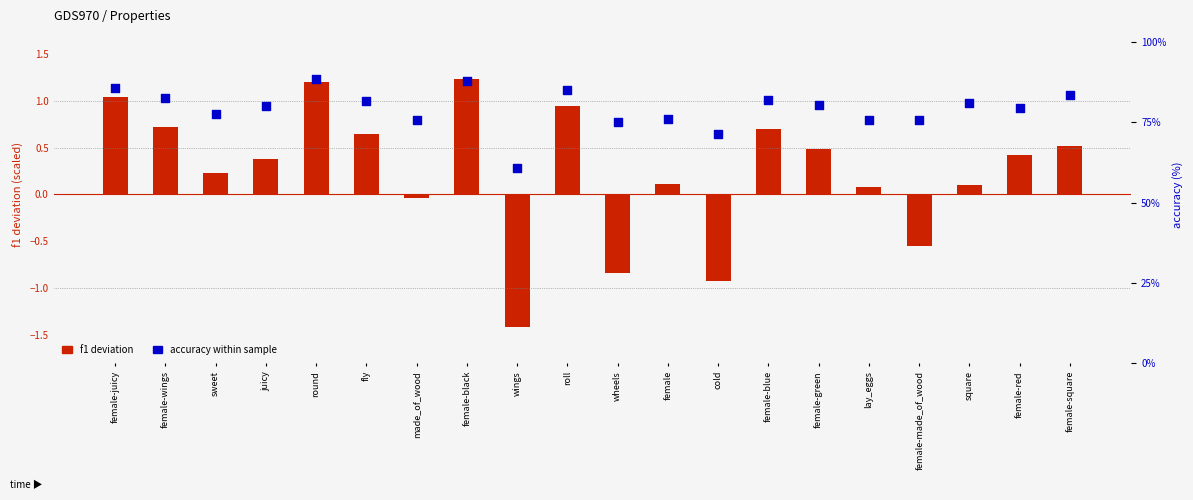

Is the value of acc (%) at roll greater than the value of f1 deviation at female-square?

Yes